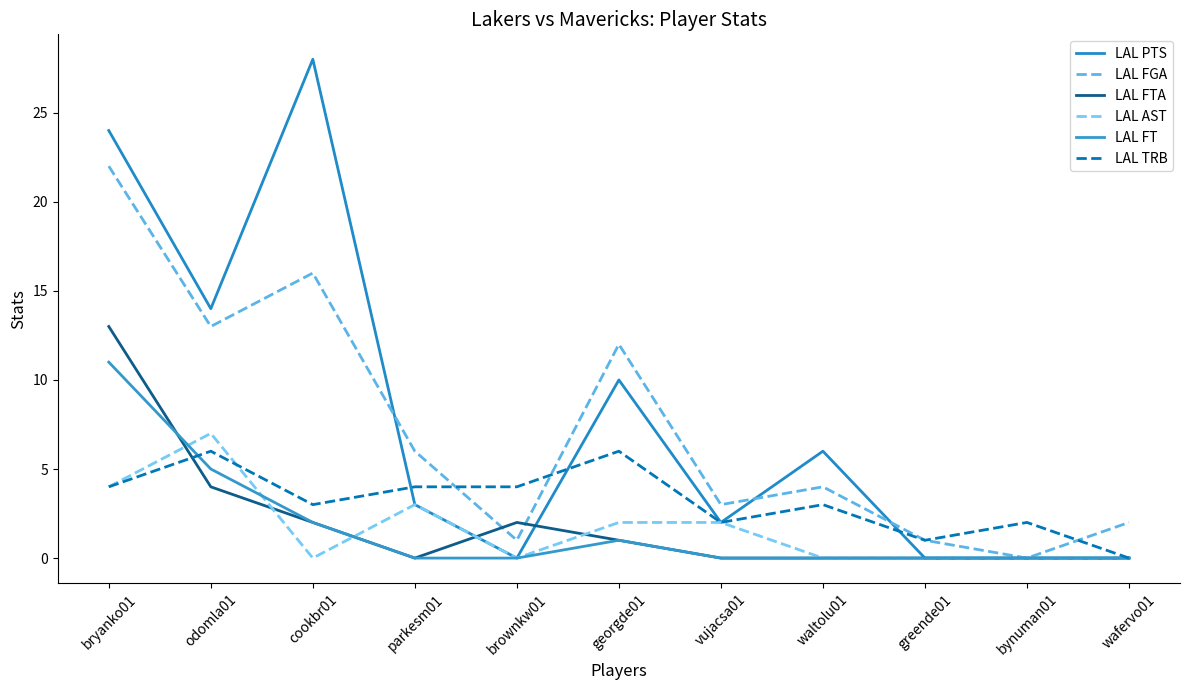

Is this an area chart (filled region under the line)?

No